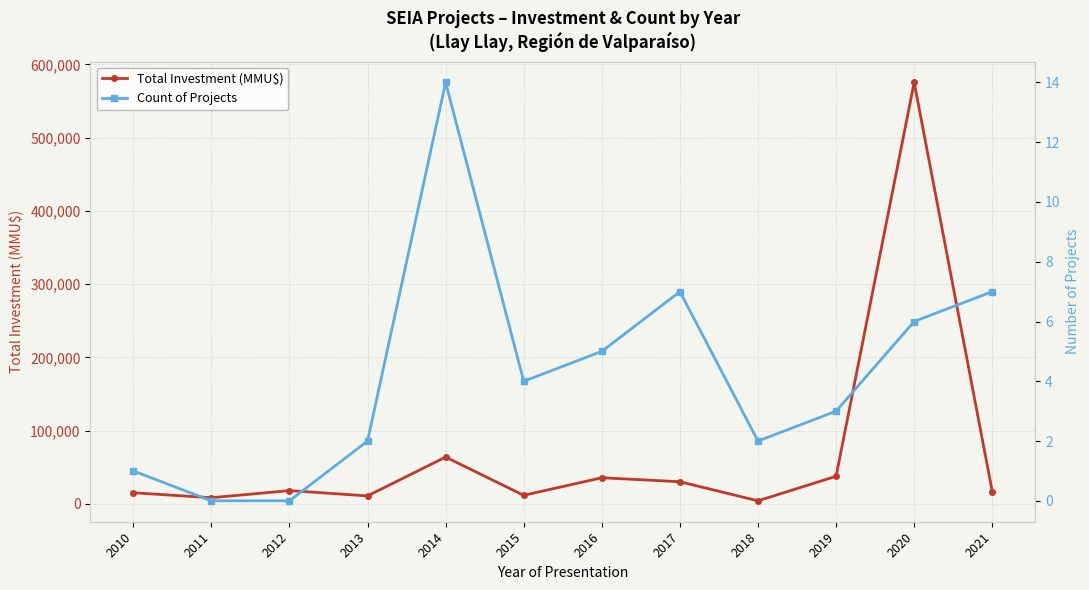

What is the total value across all series at 2015?

11518